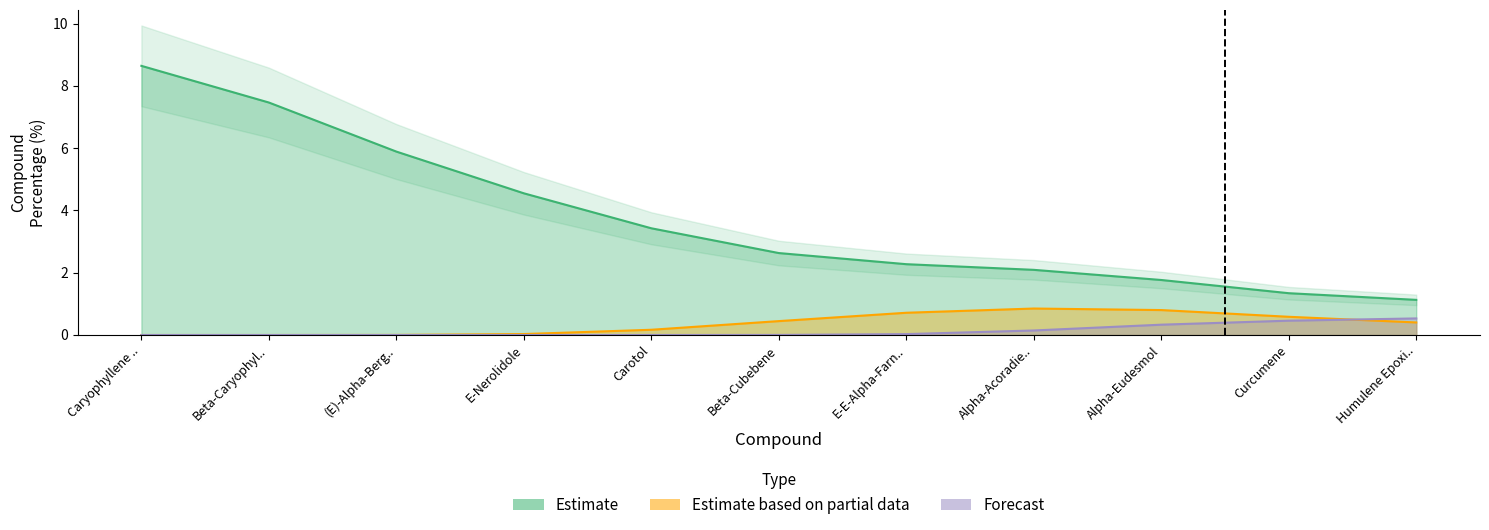

What is the label of the 6th point from the right?

Beta-Cubebene